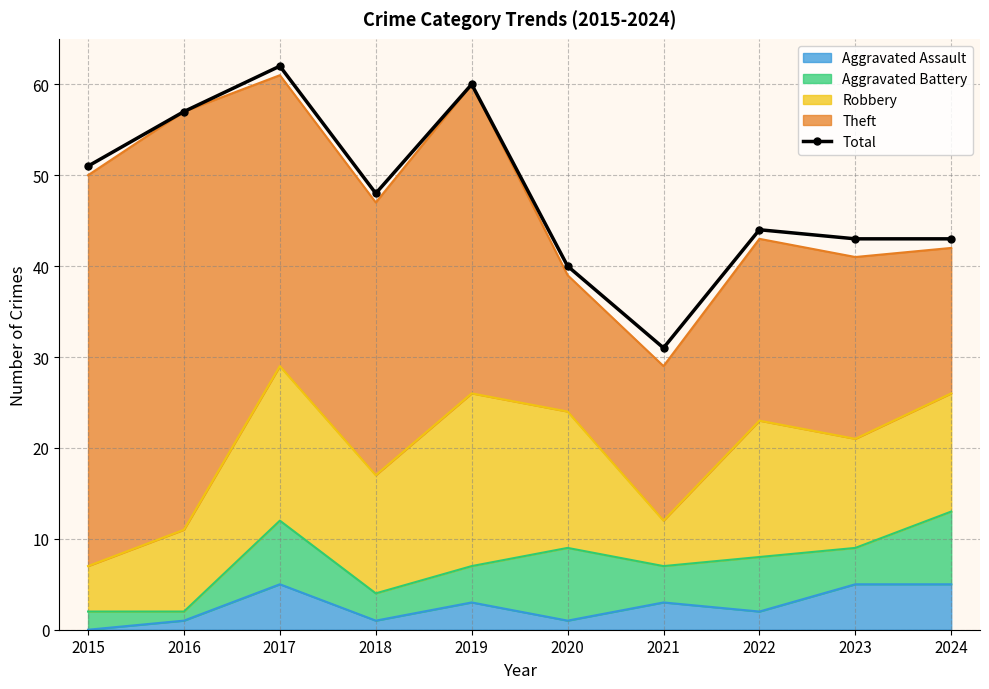

Rank the categories by value from lowest to highest.

2021, 2020, 2023, 2024, 2022, 2018, 2015, 2016, 2019, 2017